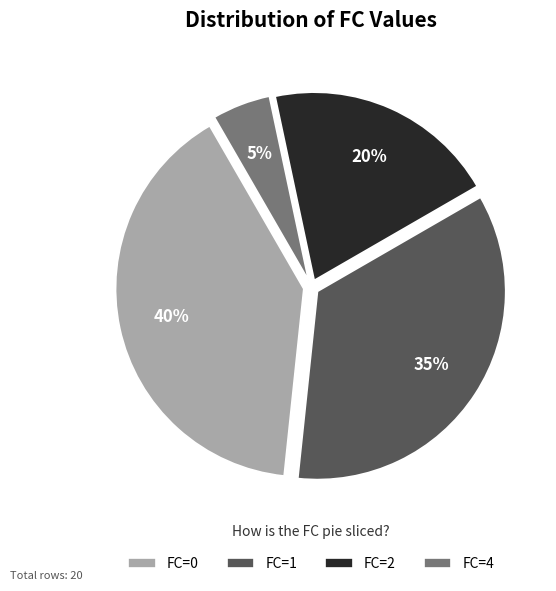

How many slices are in this pie chart?

4